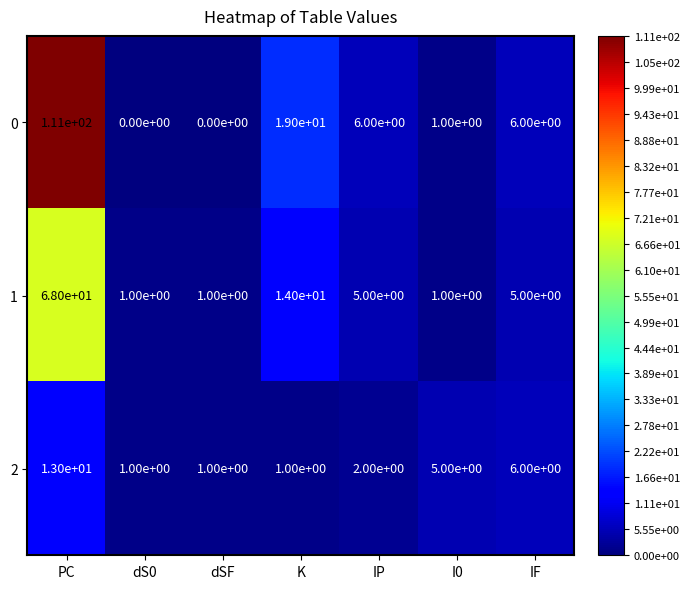

Which label corresponds to the largest value in the chart?

PC